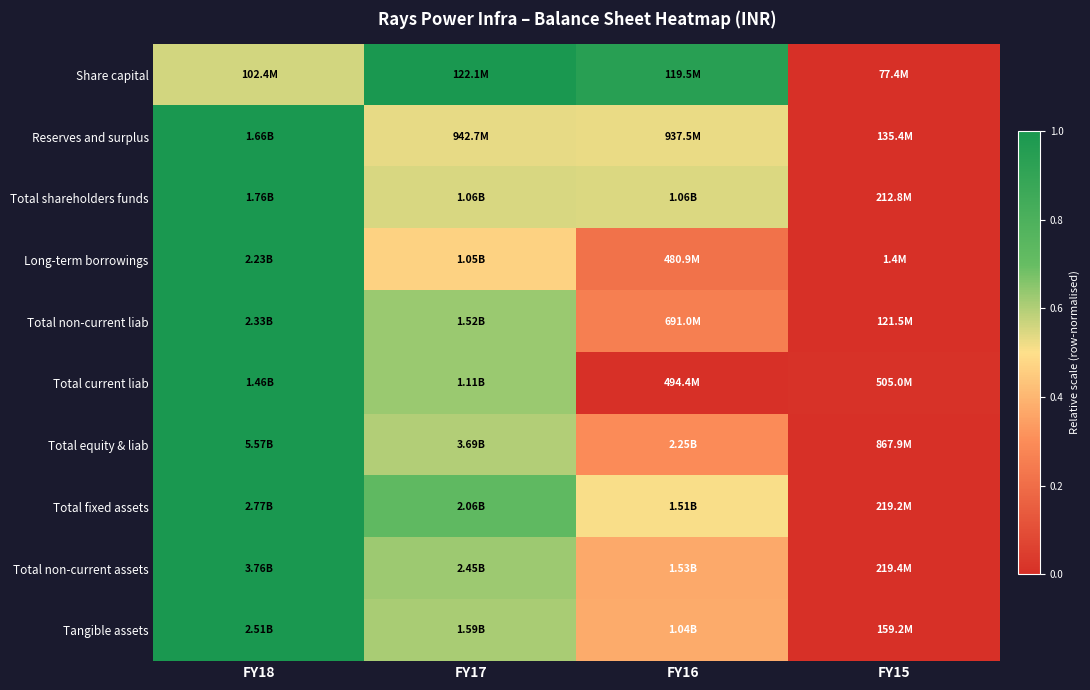

Reading left to right, what are all the values shown in this chart?

Share capital: FY18=0.6	FY17=1.0	FY16=0.9	FY15=0.0
Reserves and surplus: FY18=1.0	FY17=0.5	FY16=0.5	FY15=0.0
Total shareholders funds: FY18=1.0	FY17=0.6	FY16=0.5	FY15=0.0
Long-term borrowings: FY18=1.0	FY17=0.5	FY16=0.2	FY15=0.0
Total non-current liab: FY18=1.0	FY17=0.6	FY16=0.3	FY15=0.0
Total current liab: FY18=1.0	FY17=0.6	FY16=0.0	FY15=0.0
Total equity & liab: FY18=1.0	FY17=0.6	FY16=0.3	FY15=0.0
Total fixed assets: FY18=1.0	FY17=0.7	FY16=0.5	FY15=0.0
Total non-current assets: FY18=1.0	FY17=0.6	FY16=0.4	FY15=0.0
Tangible assets: FY18=1.0	FY17=0.6	FY16=0.4	FY15=0.0